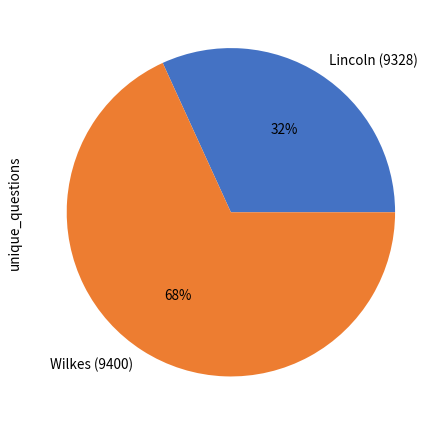

Rank the categories by value from highest to lowest.

Wilkes (9400), Lincoln (9328)